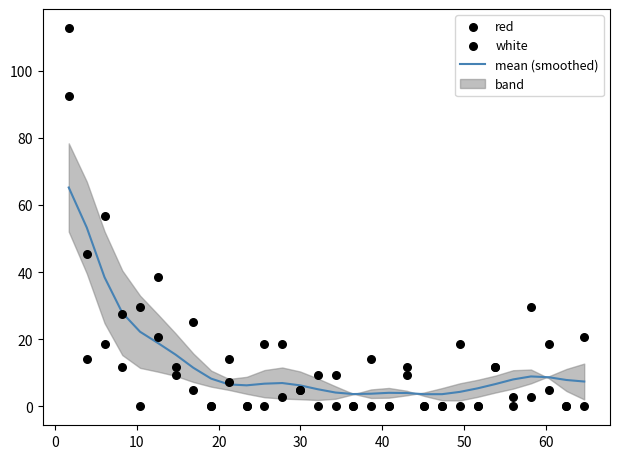

What is the minimum value for mean (smoothed)?

3.6